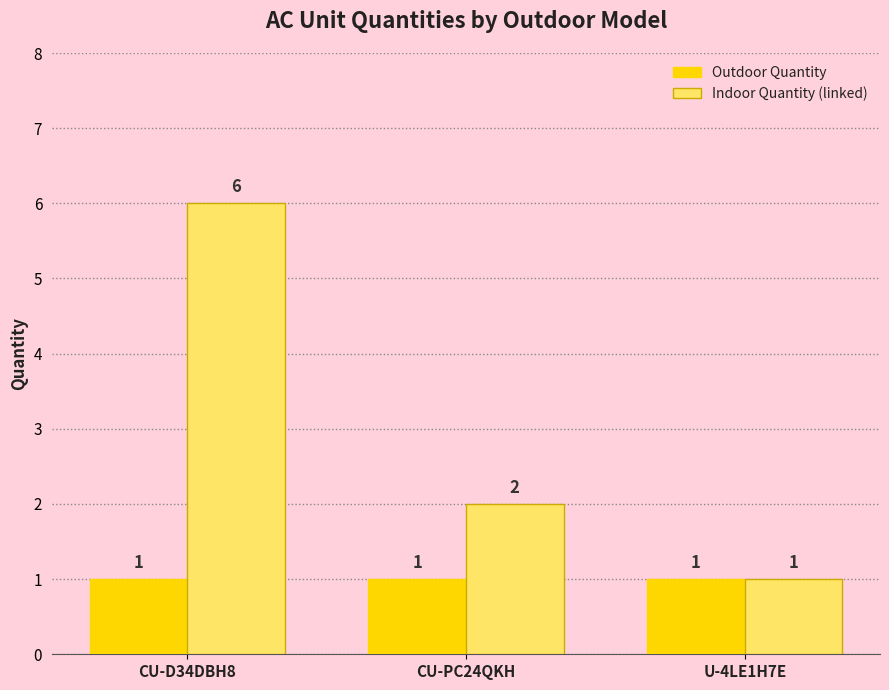

True or false: Indoor Quantity (linked) has a value of 2 at CU-PC24QKH.

True